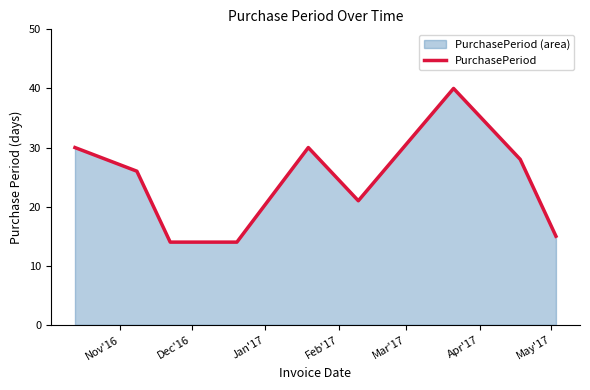

What is the greatest value displayed?

40